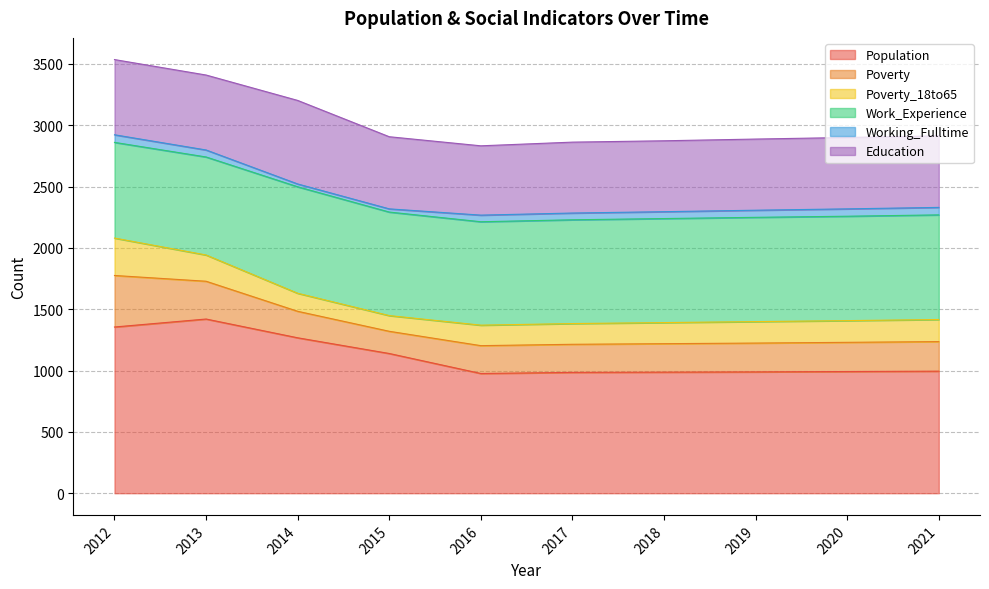

What is the difference between the Population values at 2017 and 2016?

9